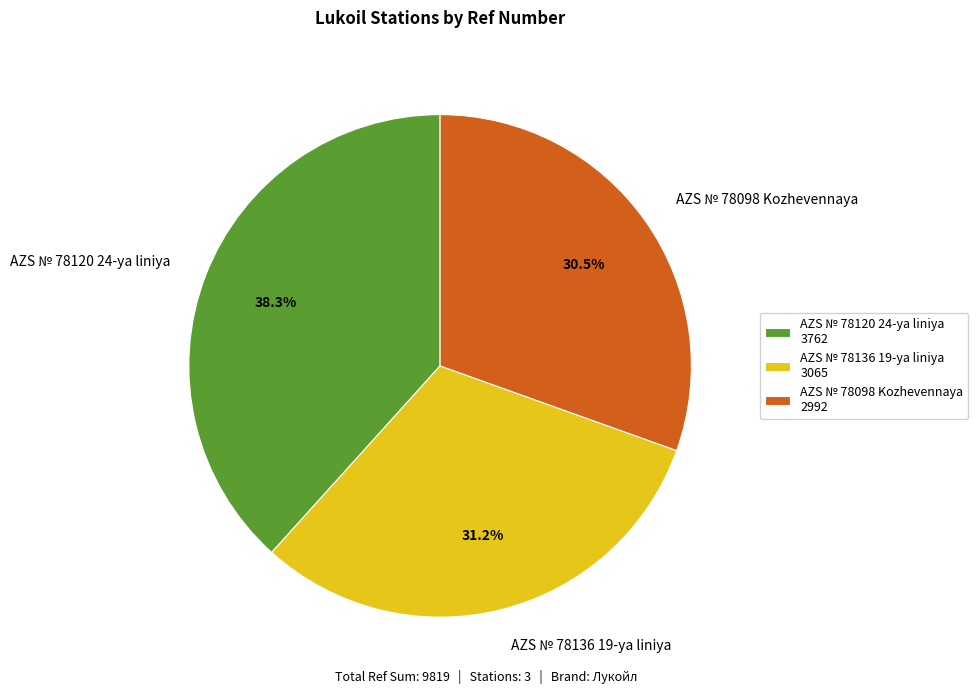

What percentage is NOT represented by AZS № 78136 19-ya liniya?

68.8%